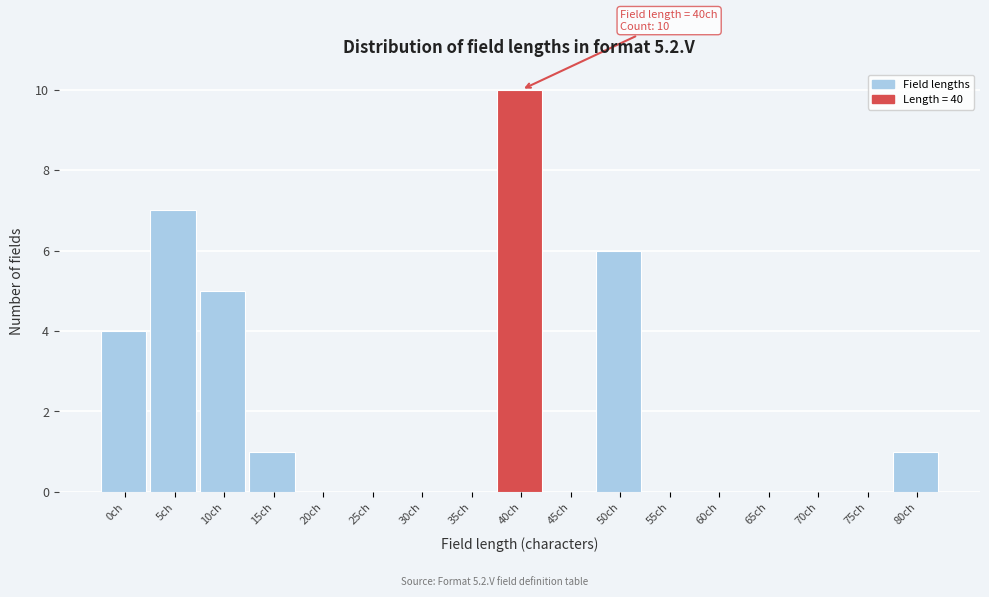

Reading left to right, transcribe all the data shown in this chart.

0ch=4	5ch=7	10ch=5	15ch=1	20ch=0	25ch=0	30ch=0	35ch=0	40ch=10	45ch=0	50ch=6	55ch=0	60ch=0	65ch=0	70ch=0	75ch=0	80ch=1